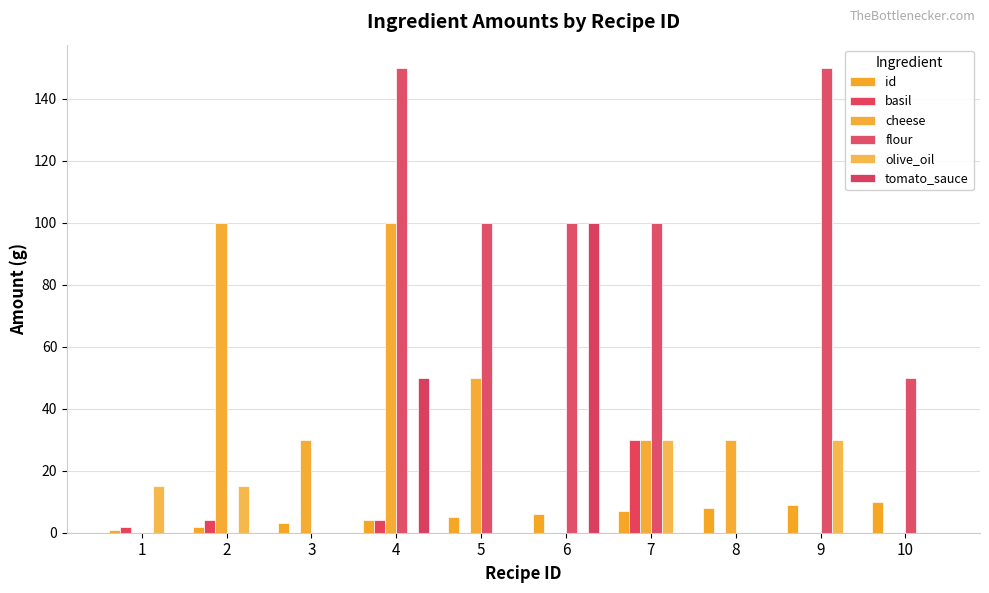

Are the bars horizontal?

No